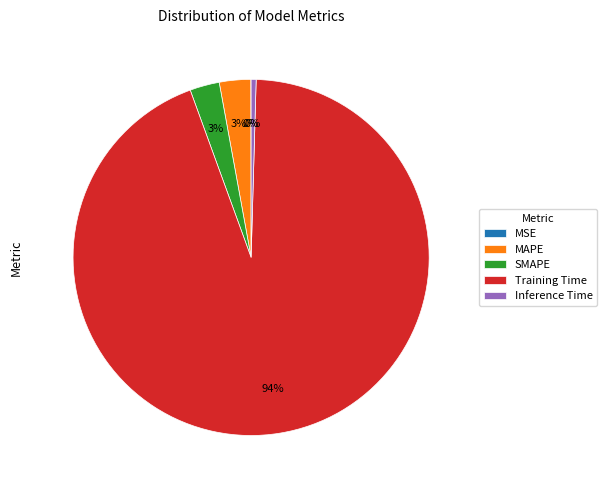

To the nearest percent, what is the difference between the largest and smallest slice percentages?

94%